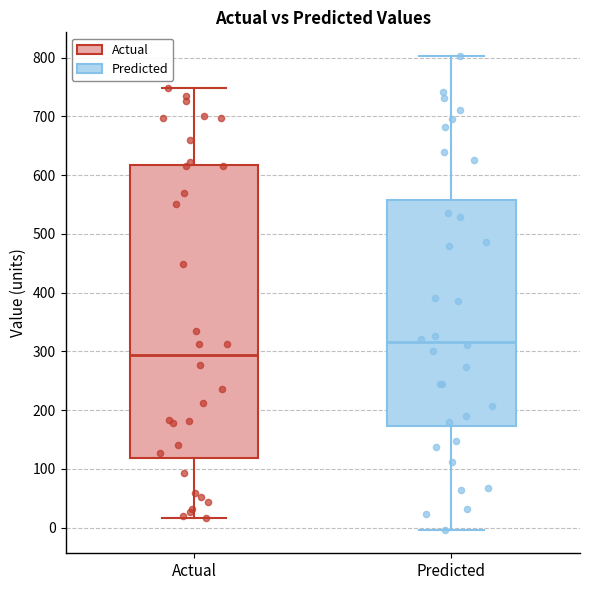

Reading left to right, transcribe this box plot: for each box, give where its median line is, the range the box spans, and where its two whiskers end, as read against the y-axis. The values are not printed on the chart, so give them approximately, as read against the axis.

Actual: median 290, box 120 to 620, whiskers 20 to 750
Predicted: median 320, box 170 to 560, whiskers 0 to 800